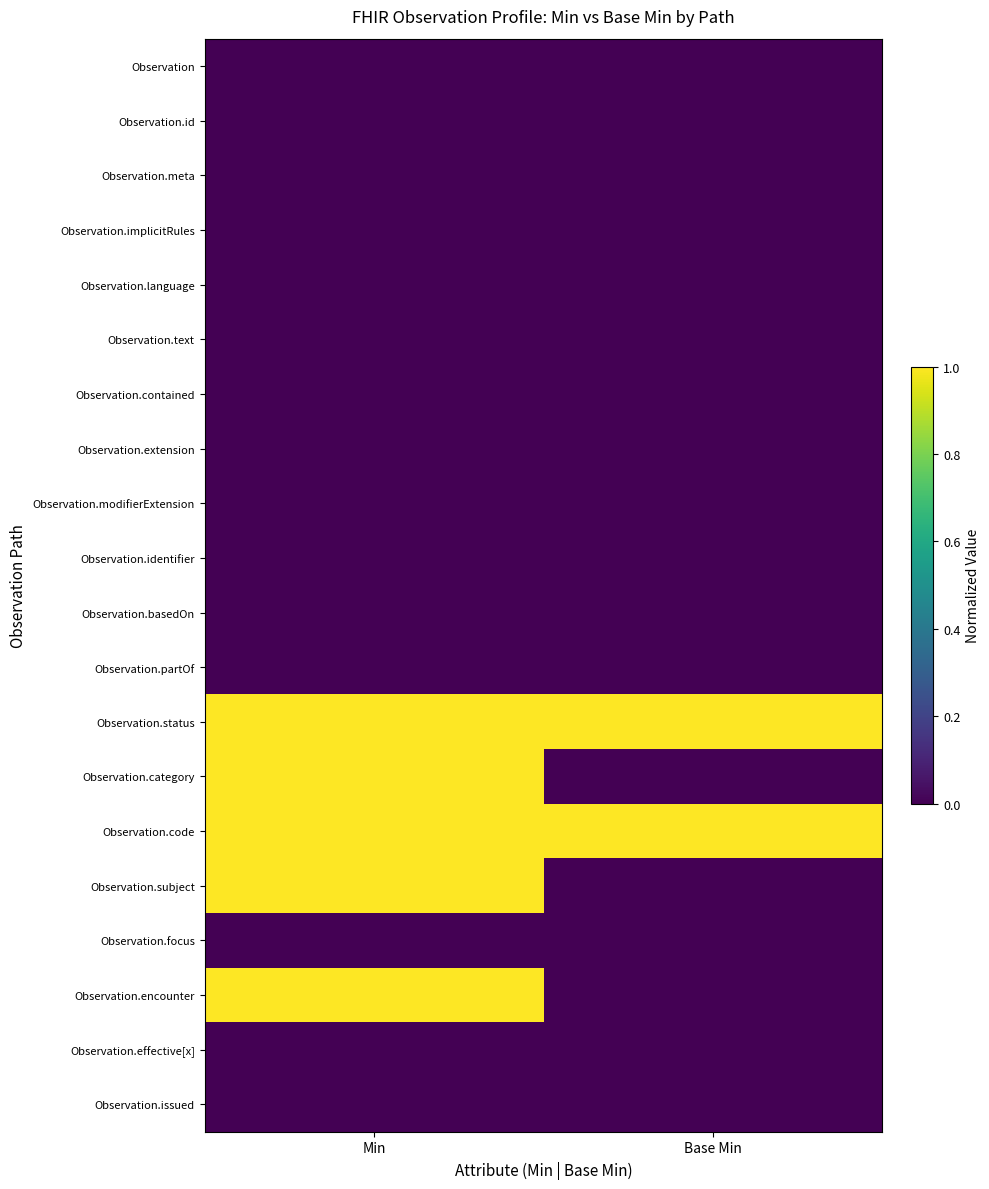

Which series changed the most between Min and Base Min?

Observation.category